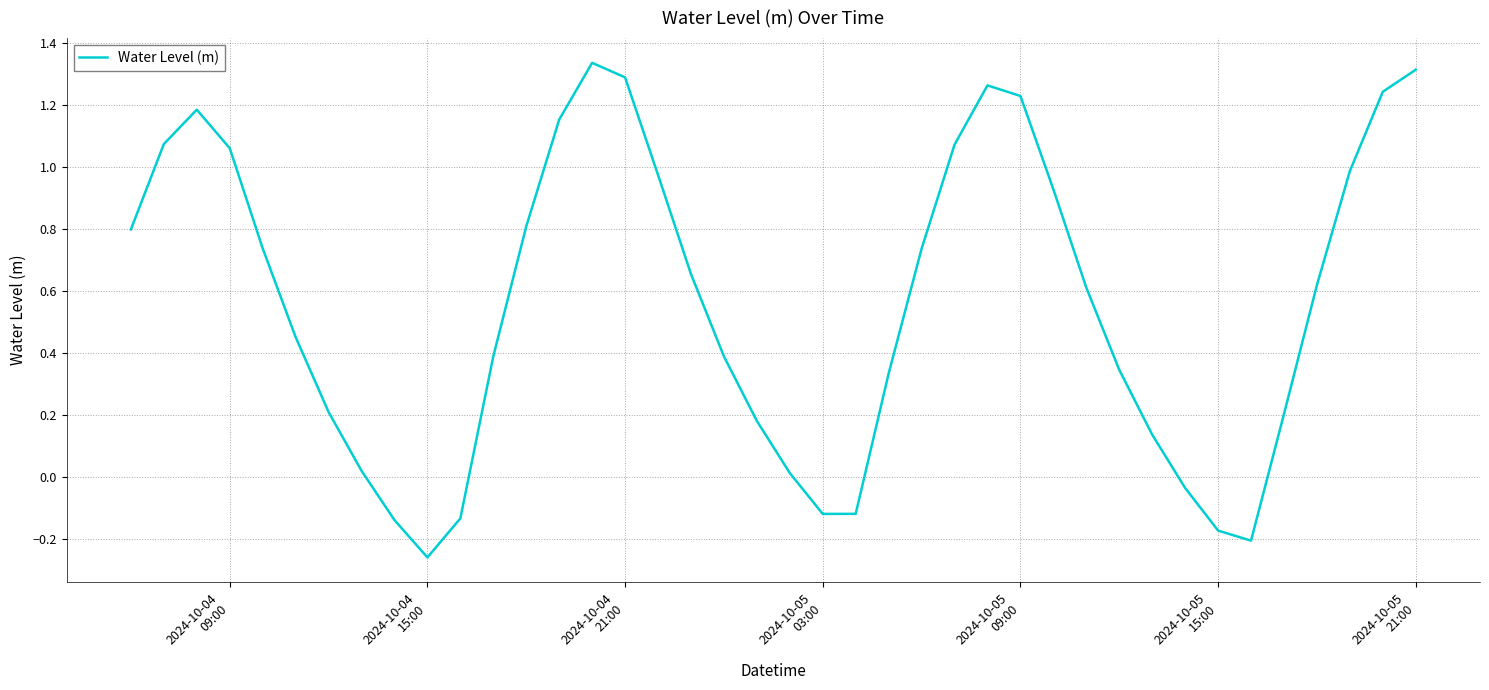

How many values are above zero?

32